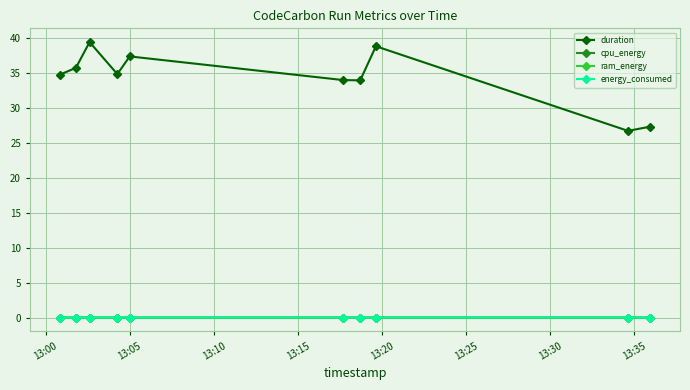

Which series has the widest spread of values?

duration